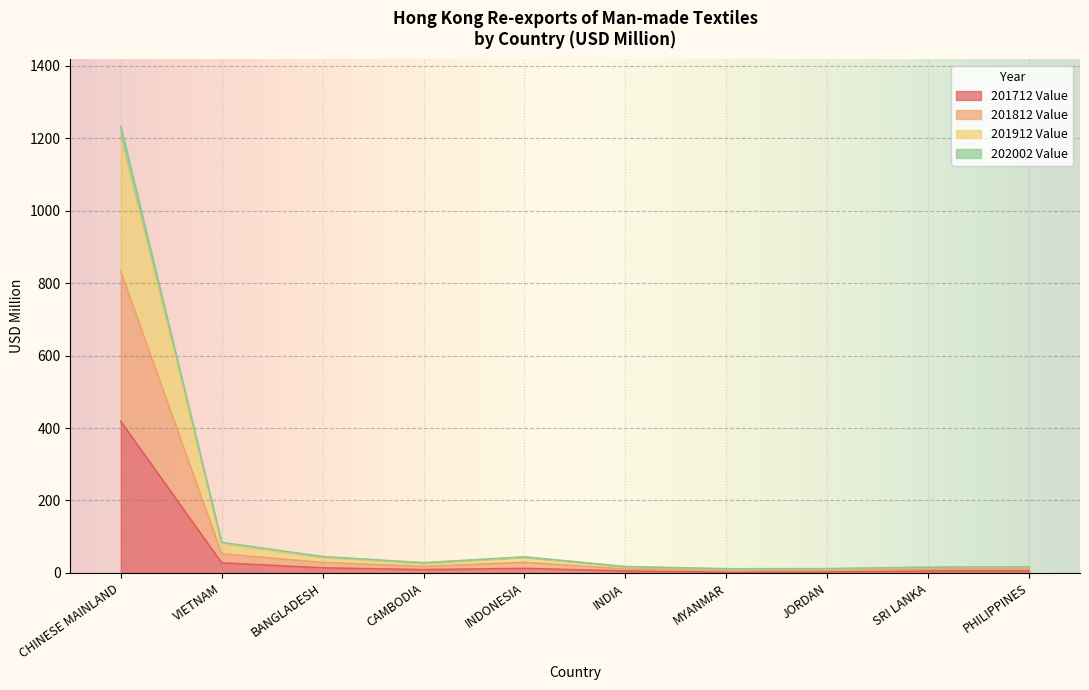

How many data points does each series have?

10